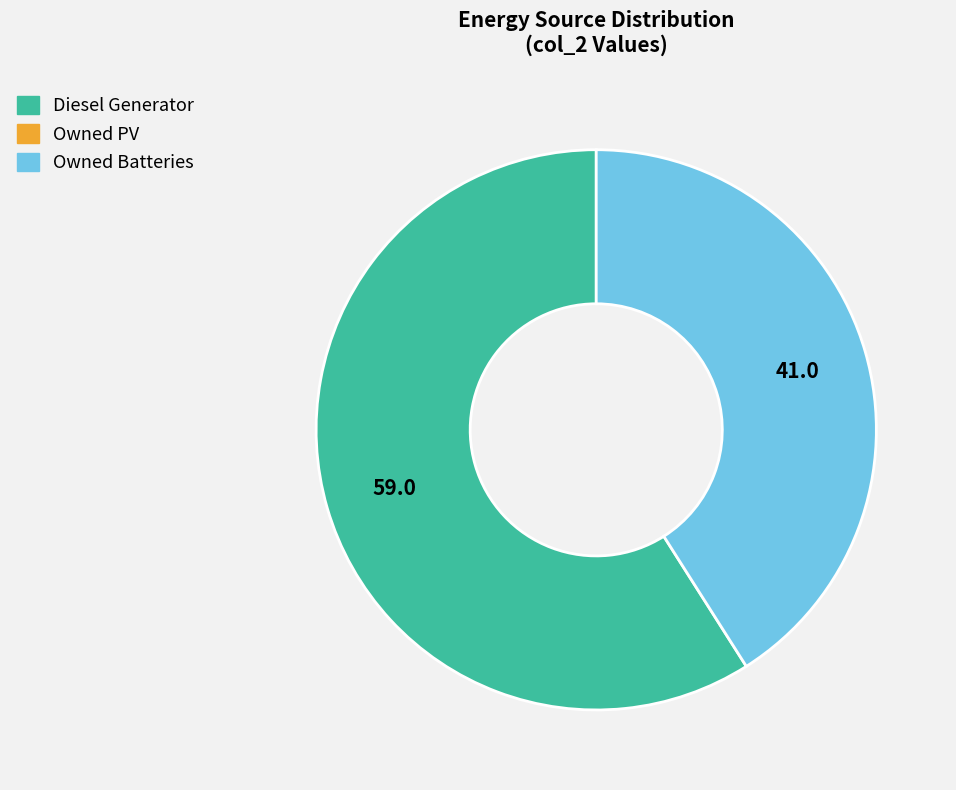

Does any single category account for the majority?

Yes